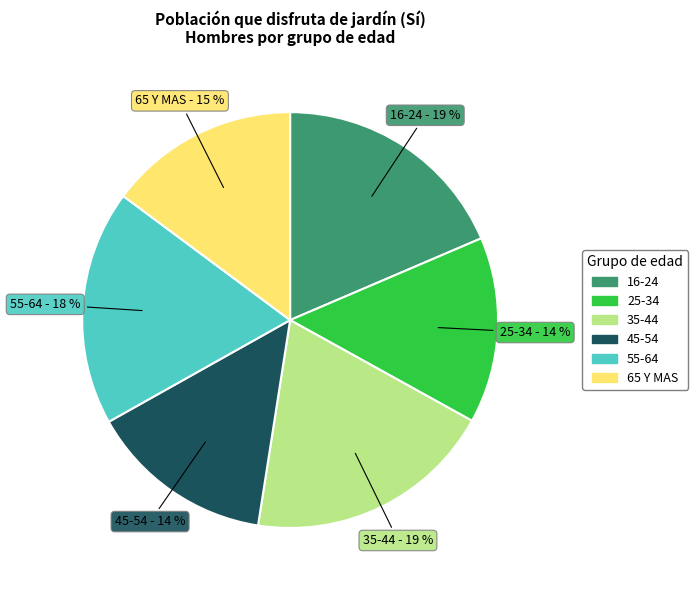

Is 25-34 the majority of the pie?

No